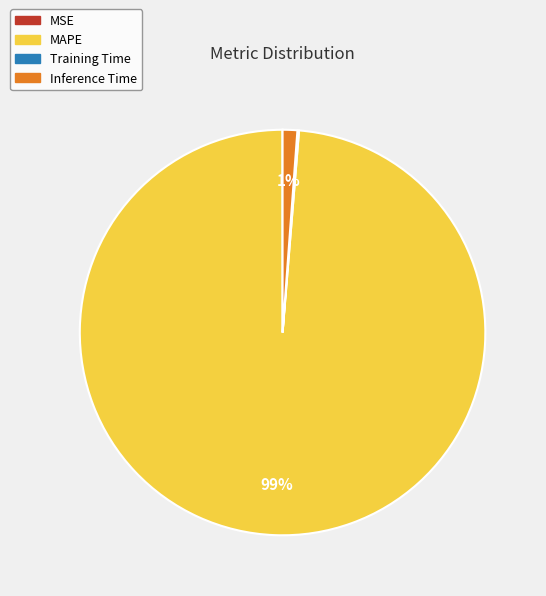

To the nearest percent, what is the average slice percentage?

25%